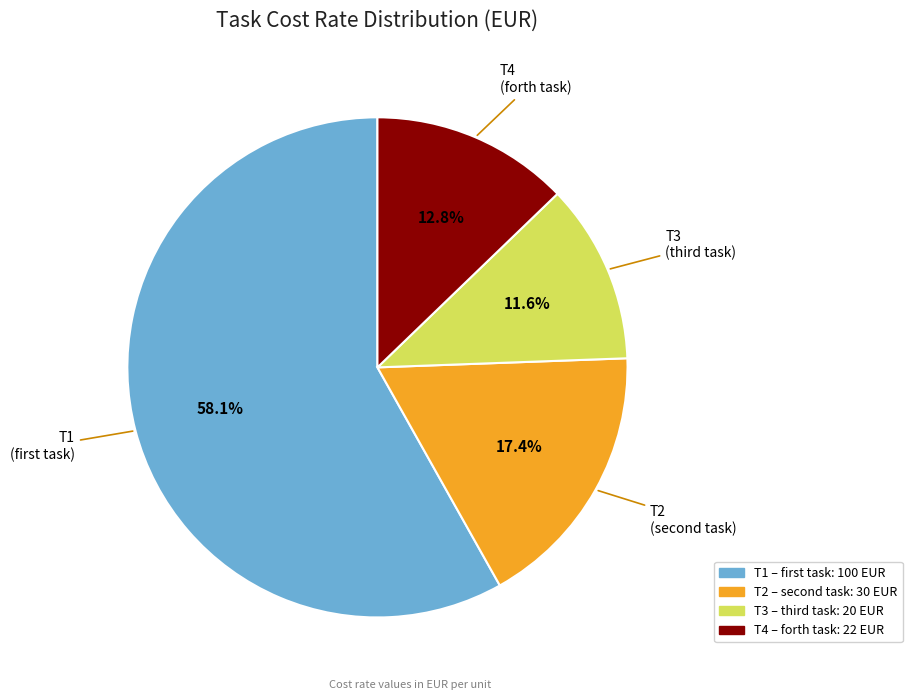

What is the largest slice in the pie chart?

T1